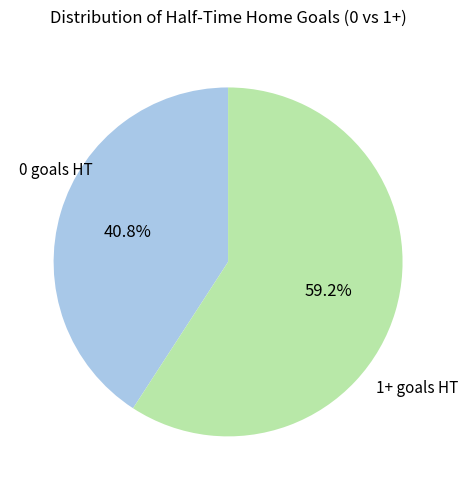

To the nearest percent, what is the difference between the 0 goals and 1+ goals slice percentages?

18%